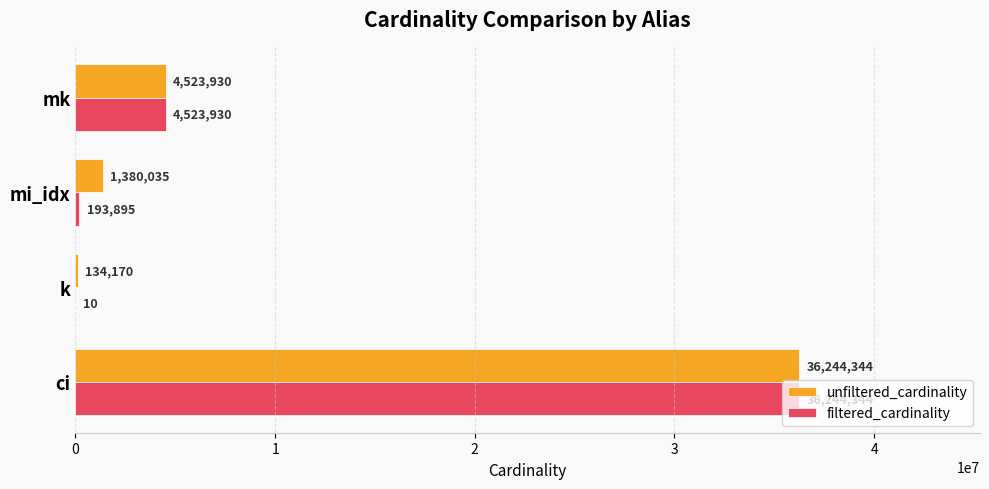

What is the sum of all filtered_cardinality values?

40962179